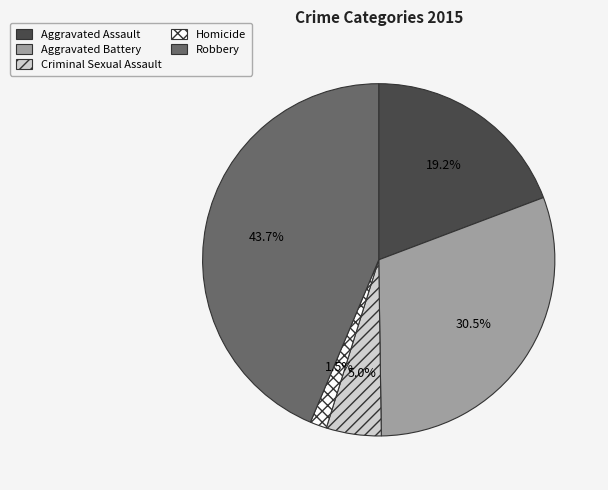

Which category has the smallest portion of the pie?

Homicide